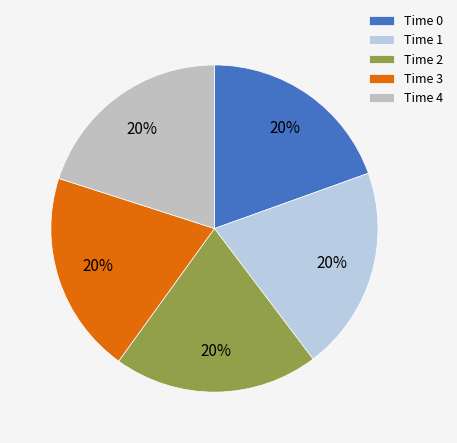

How many slices are in this pie chart?

5